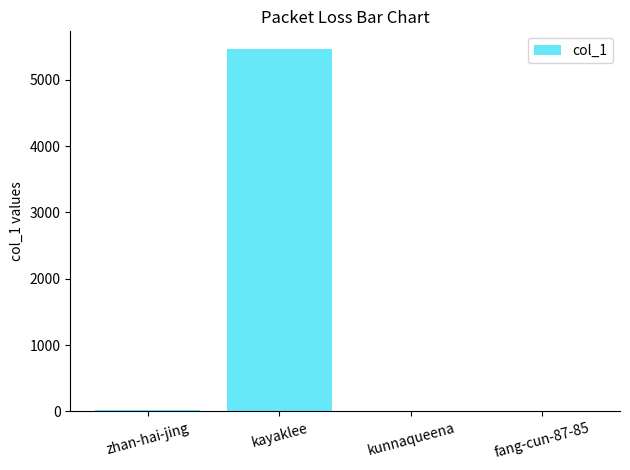

The chart shows a value of 5457 at kayaklee. True or false?

True